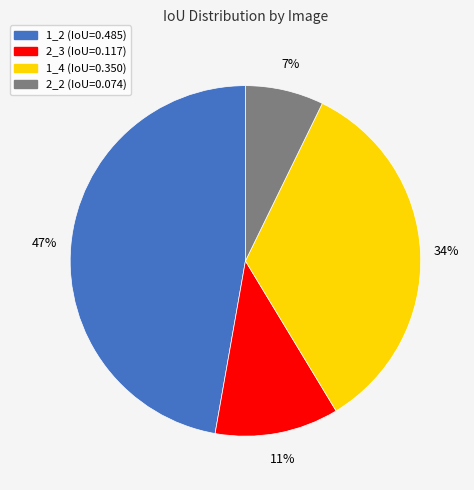

To the nearest percent, what is the average slice percentage?

25%